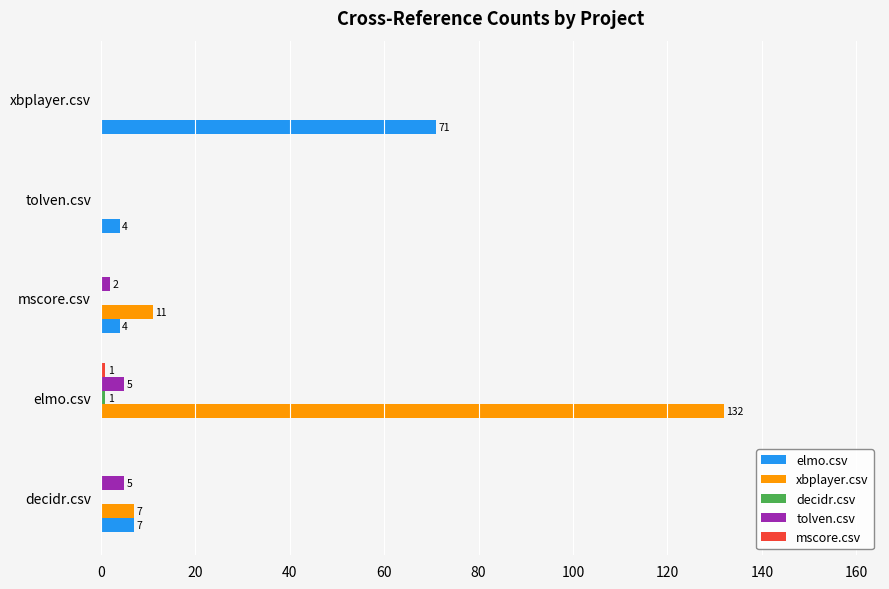

The xbplayer.csv series shows -59 at tolven.csv. True or false?

False